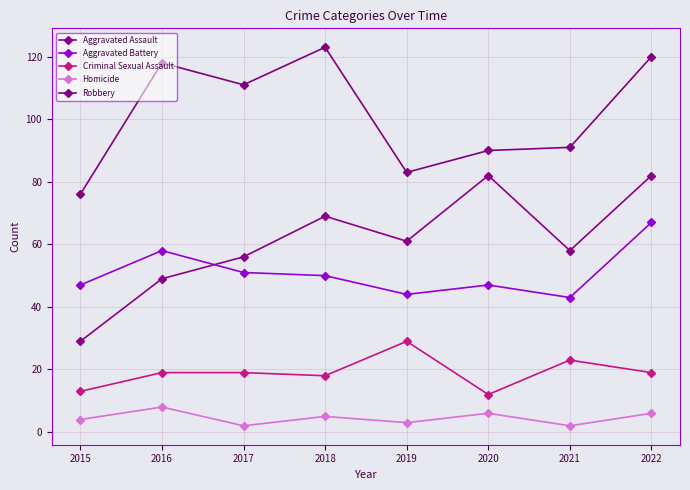

What is the sum of the Homicide values at 2021 and 2017?

4